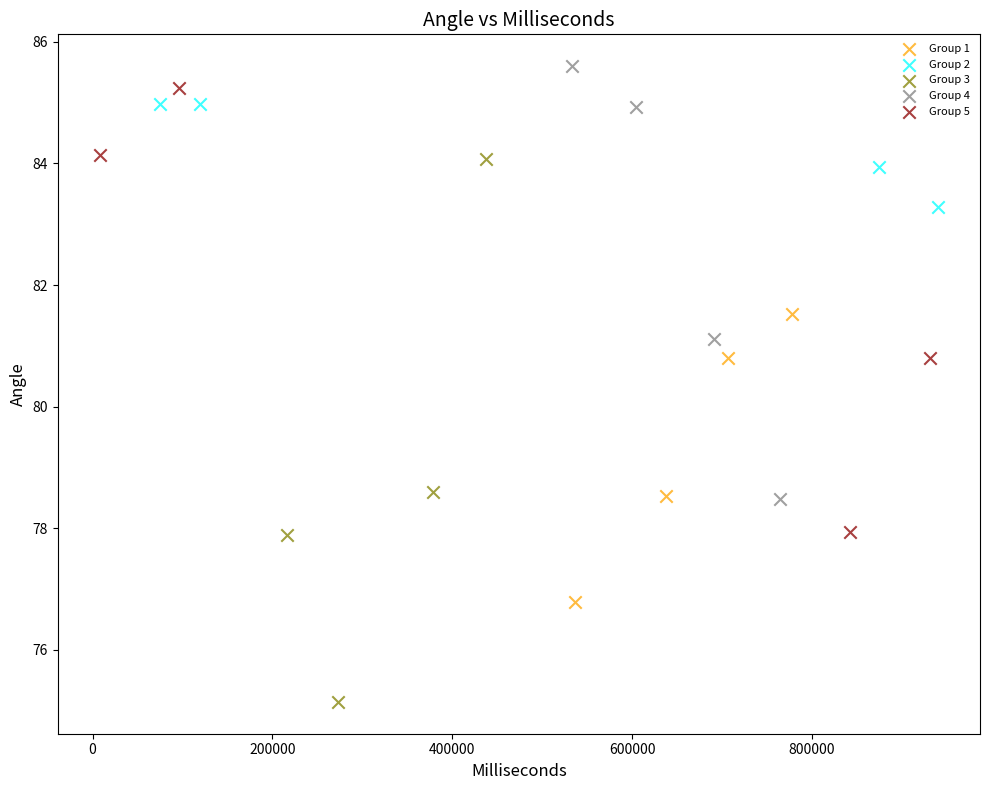

What are all the series names shown in the legend?

Group 1, Group 2, Group 3, Group 4, Group 5